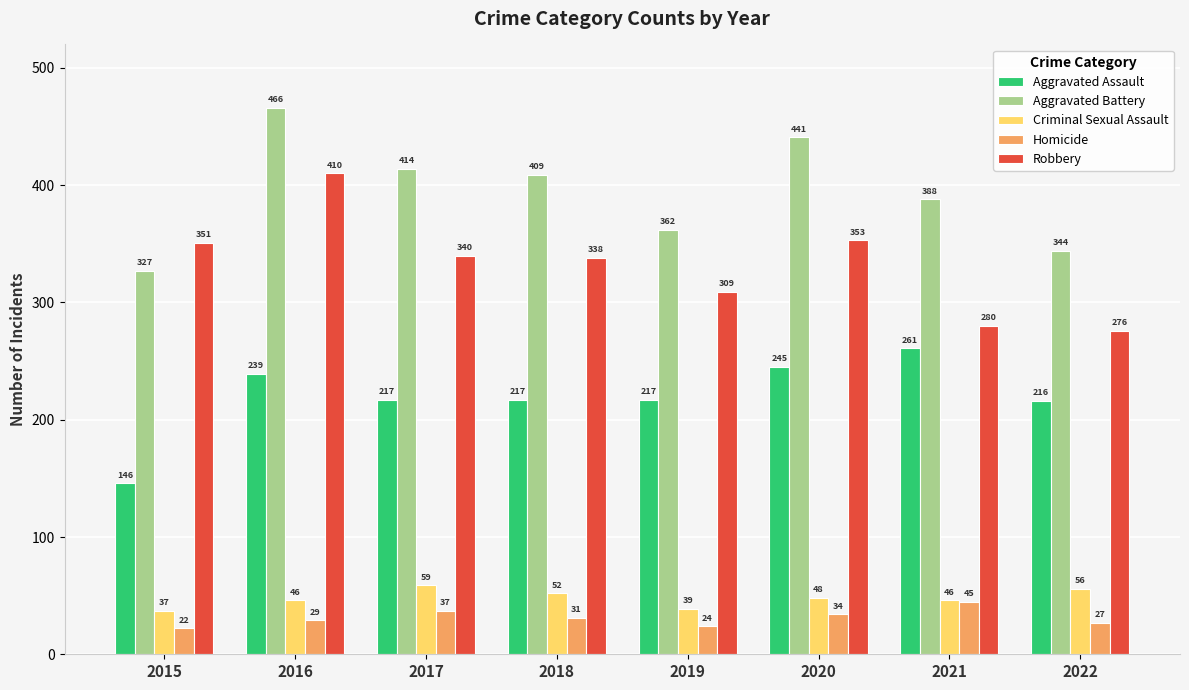

Reading left to right, transcribe all the data shown in this chart.

Aggravated Assault: 146	239	217	217	217	245	261	216
Aggravated Battery: 327	466	414	409	362	441	388	344
Criminal Sexual Assault: 37	46	59	52	39	48	46	56
Homicide: 22	29	37	31	24	34	45	27
Robbery: 351	410	340	338	309	353	280	276